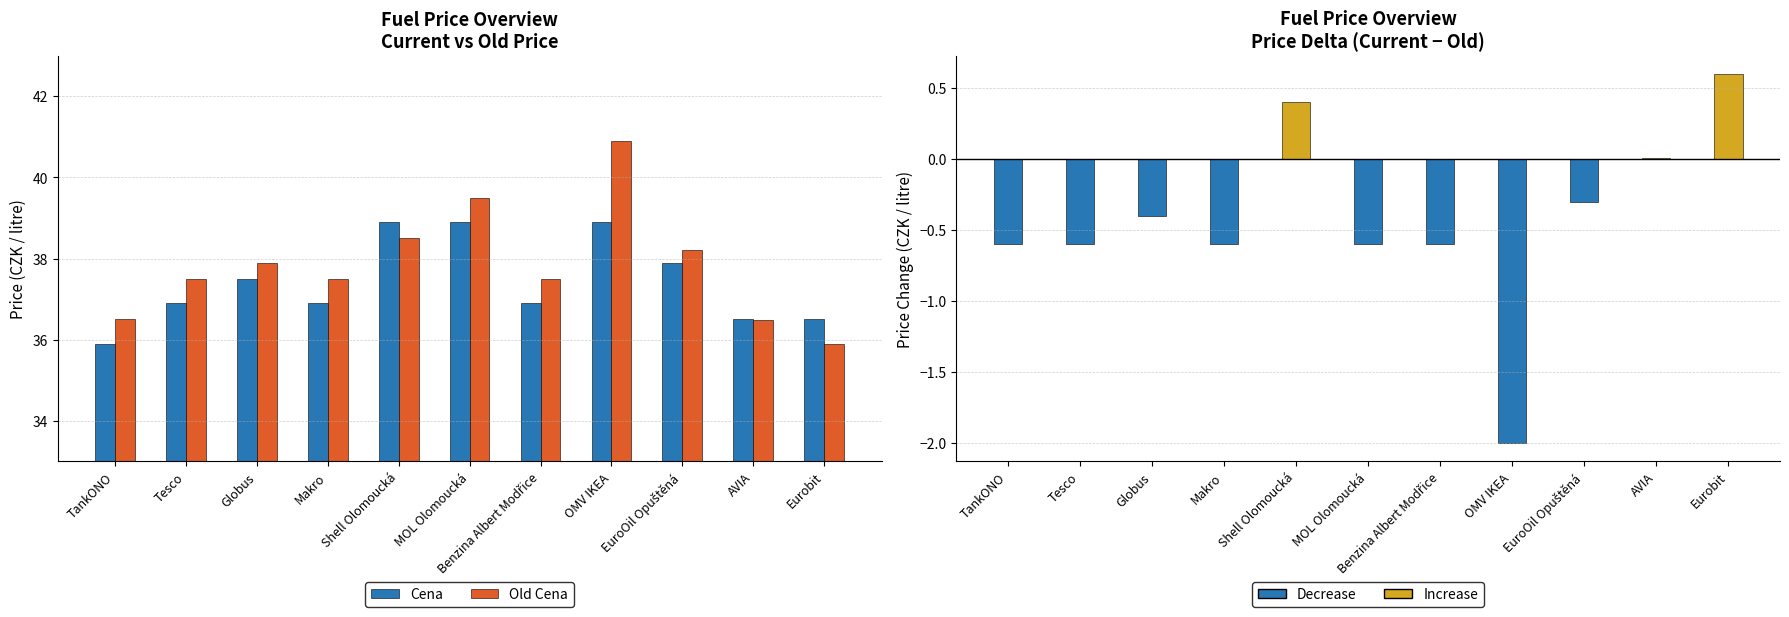

Is it true that Delta Cena equals -0.3 at EuroOil Opuštěná?

True